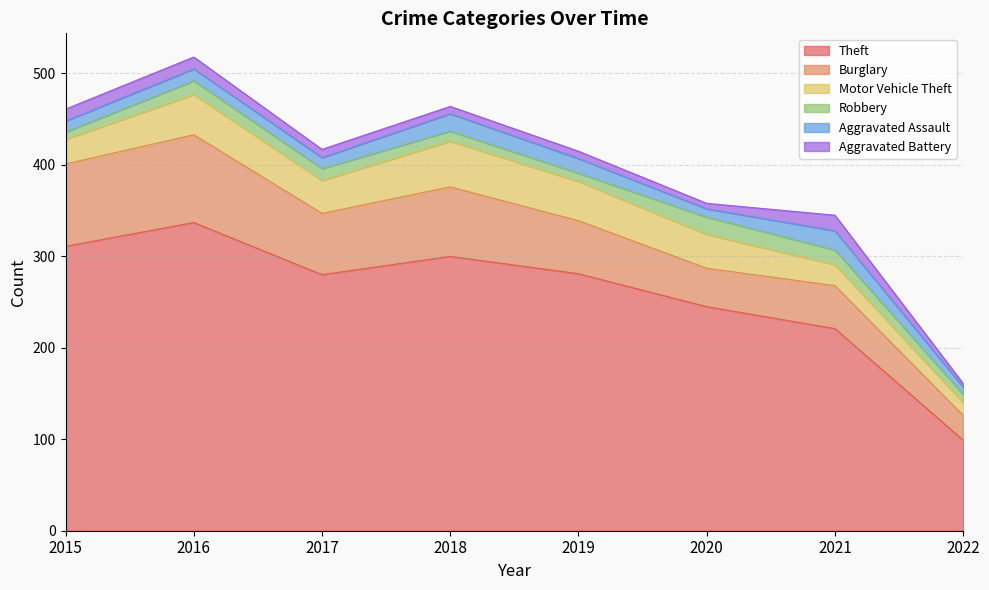

What is the difference between the highest and lowest values at 2022?

95